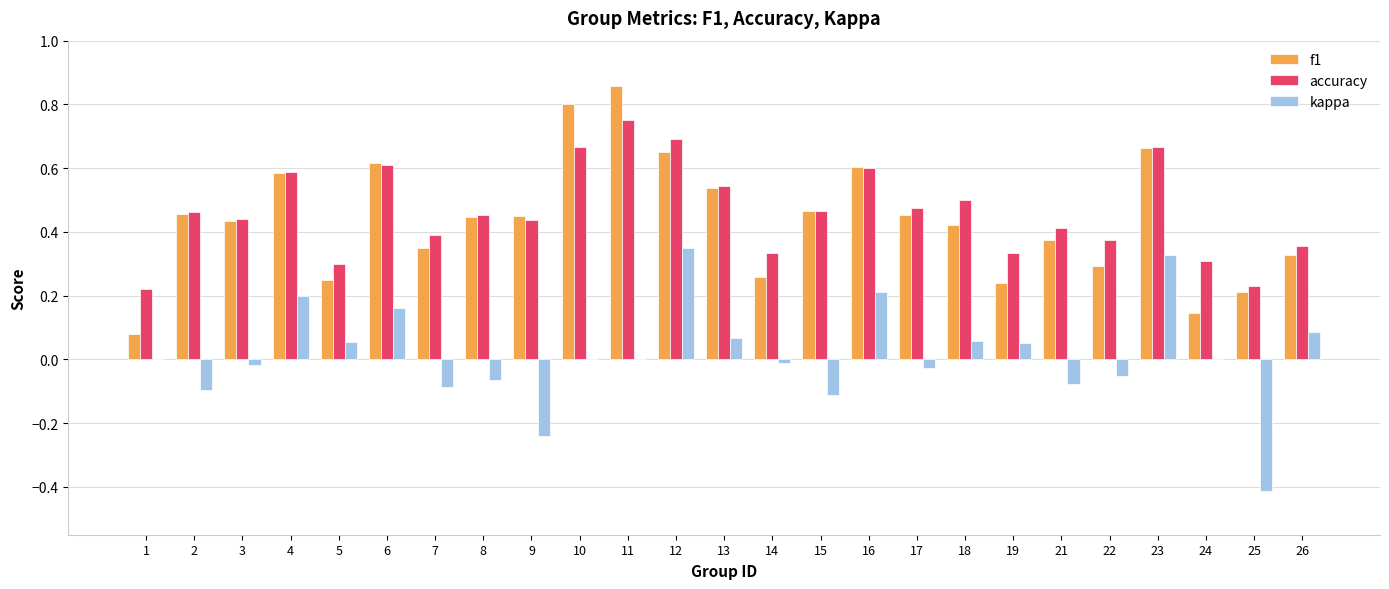

Which series has the largest total across all categories?

accuracy